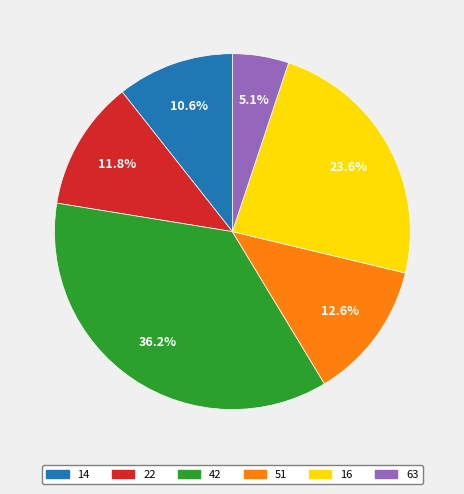

Does 22 represent more than half of the total?

No